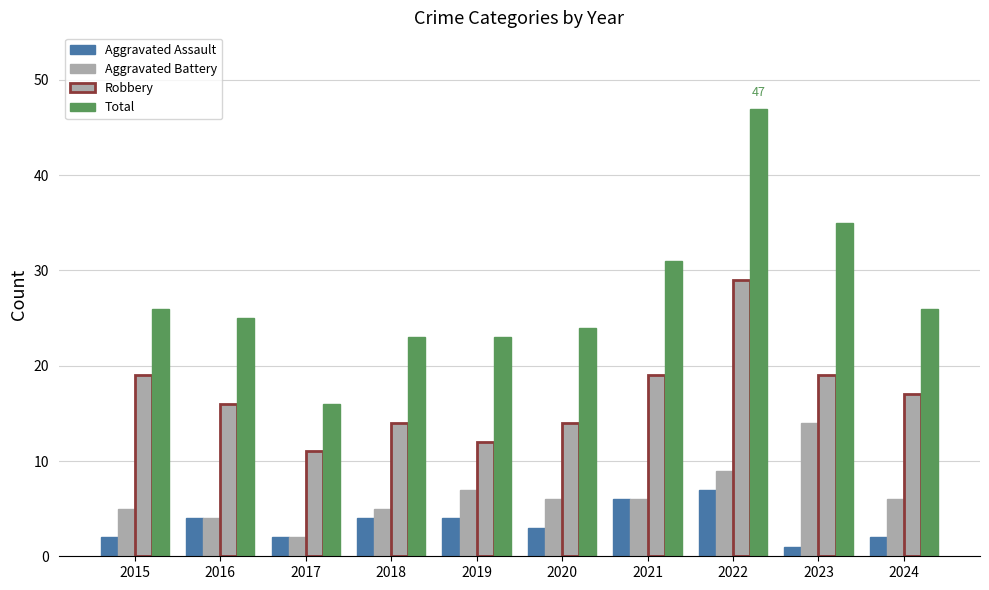

Reading right to left, list all the values displayed in this chart.

Aggravated Assault: 2	1	7	6	3	4	4	2	4	2
Aggravated Battery: 6	14	9	6	6	7	5	2	4	5
Robbery: 17	19	29	19	14	12	14	11	16	19
Total: 26	35	47	31	24	23	23	16	25	26